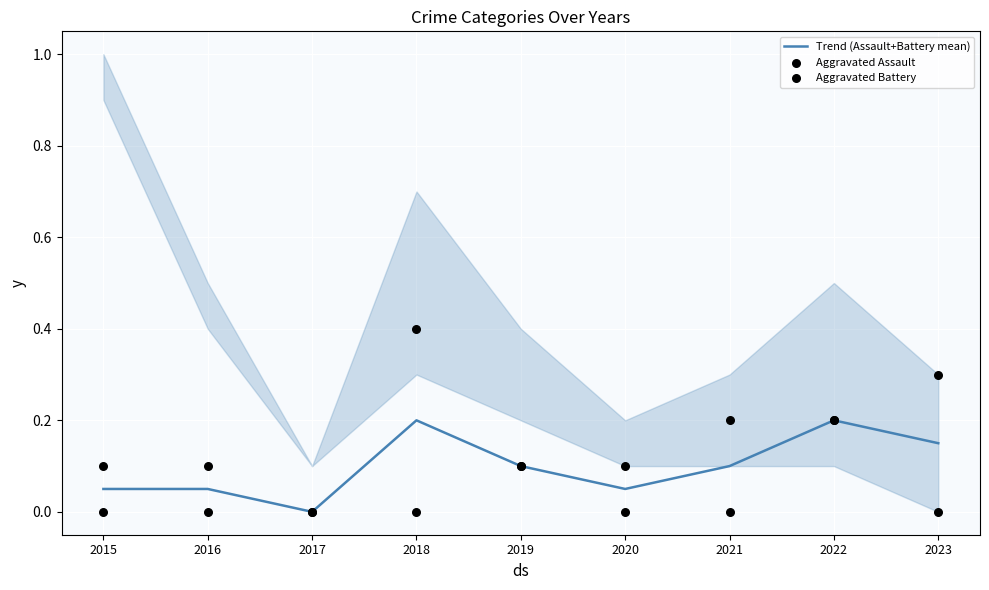

At which category is the sum across all series the highest?

2018